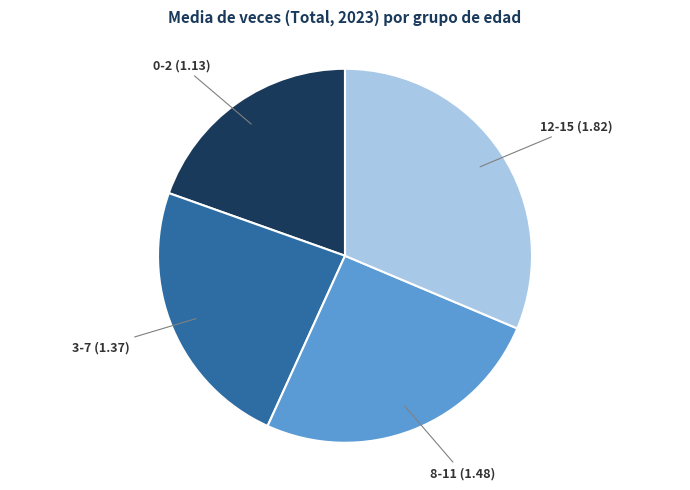

Does any single category account for the majority?

No